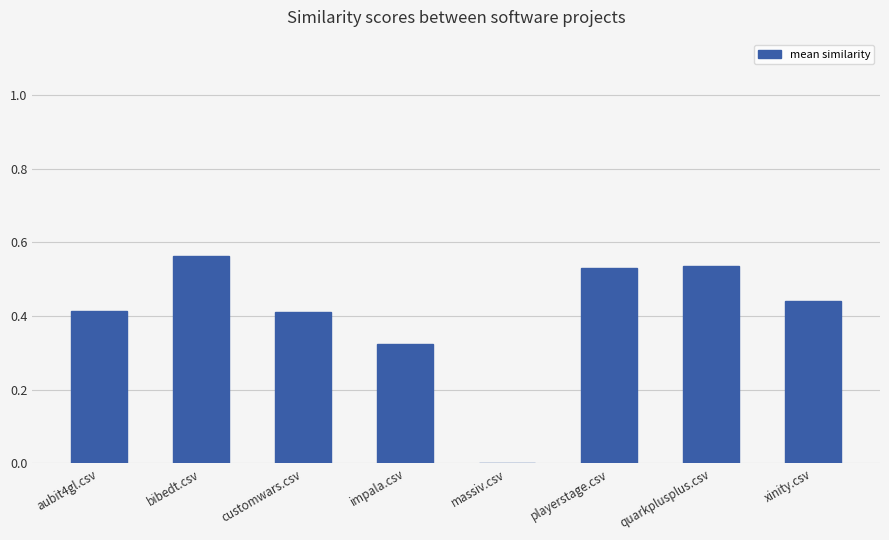

What is the sum of the values at customwars.csv and quarkplusplus.csv?

0.9